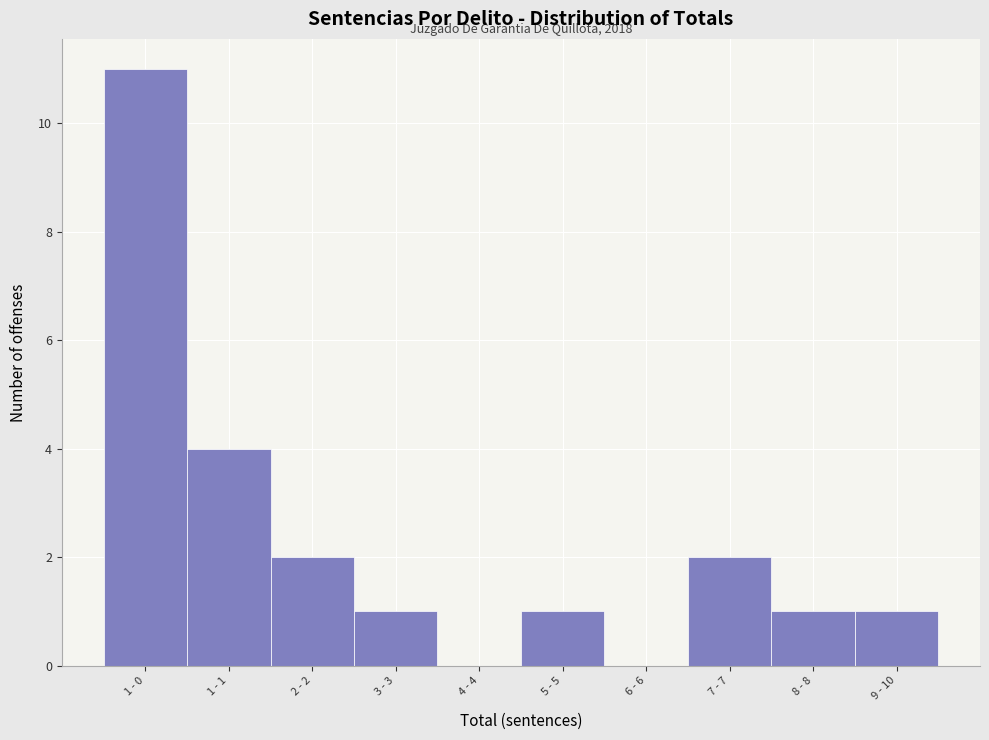

Reading left to right, what are all the values shown in this chart?

1 - 0=11	1 - 1=4	2 - 2=2	3 - 3=1	4 - 4=0	5 - 5=1	6 - 6=0	7 - 7=2	8 - 8=1	9 - 10=1